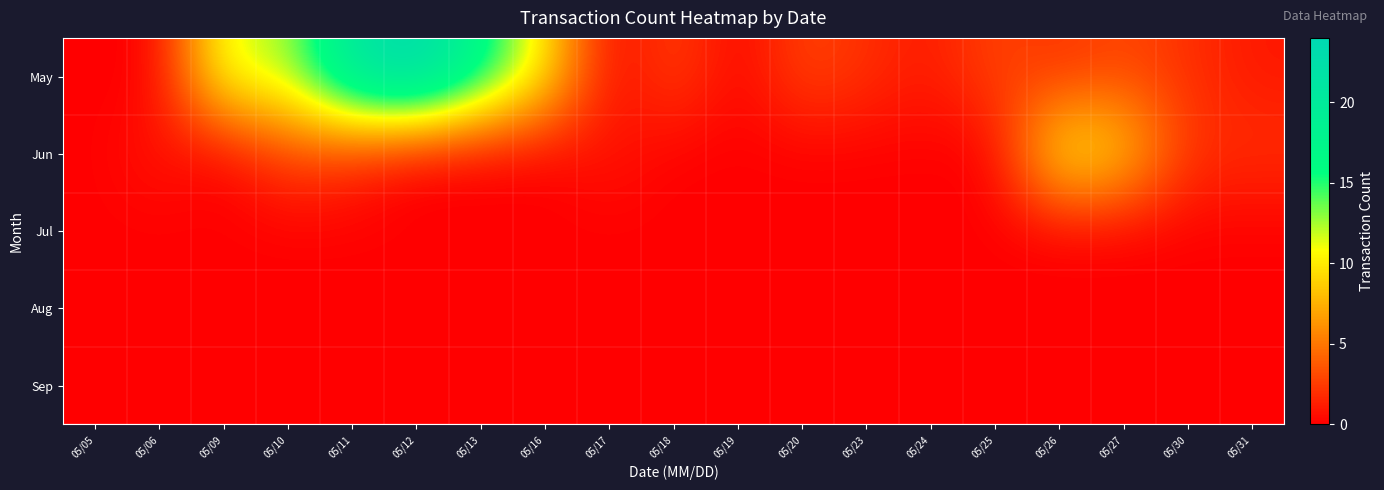

Reading right to left, extract all data points from this chart.

May: 05/31=1	05/30=2	05/27=3	05/26=2	05/25=3	05/24=1	05/23=2	05/20=3	05/19=0	05/18=3	05/17=0	05/16=10	05/13=17	05/12=24	05/11=21	05/10=12	05/09=12	05/06=0	05/05=0
Jun: 05/31=2	05/30=2	05/27=9	05/26=11	05/25=0	05/24=0	05/23=0	05/20=0	05/19=0	05/18=0	05/17=1	05/16=0	05/13=0	05/12=0	05/11=2	05/10=3	05/09=0	05/06=1	05/05=0
Jul: 05/31=0	05/30=0	05/27=0	05/26=0	05/25=0	05/24=0	05/23=0	05/20=0	05/19=0	05/18=0	05/17=0	05/16=0	05/13=0	05/12=0	05/11=0	05/10=0	05/09=0	05/06=0	05/05=0
Aug: 05/31=0	05/30=0	05/27=0	05/26=0	05/25=0	05/24=0	05/23=0	05/20=0	05/19=0	05/18=0	05/17=0	05/16=0	05/13=0	05/12=0	05/11=0	05/10=0	05/09=0	05/06=0	05/05=0
Sep: 05/31=0	05/30=0	05/27=0	05/26=0	05/25=0	05/24=0	05/23=0	05/20=0	05/19=0	05/18=0	05/17=0	05/16=0	05/13=0	05/12=0	05/11=0	05/10=0	05/09=0	05/06=0	05/05=0